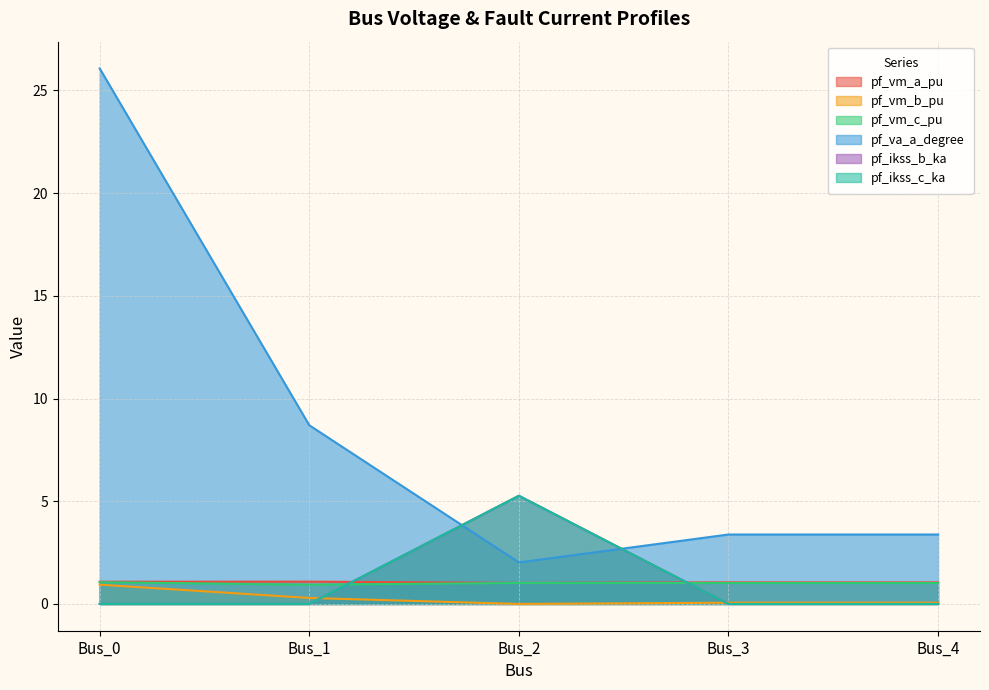

At which label does pf_vm_c_pu reach its minimum?

Bus_1